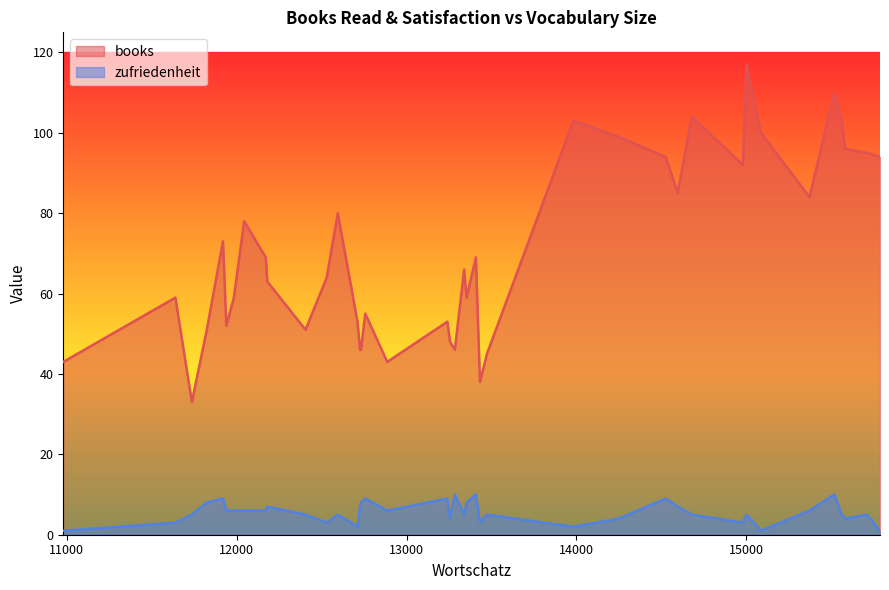

How many data points in zufriedenheit are less than 5?

12